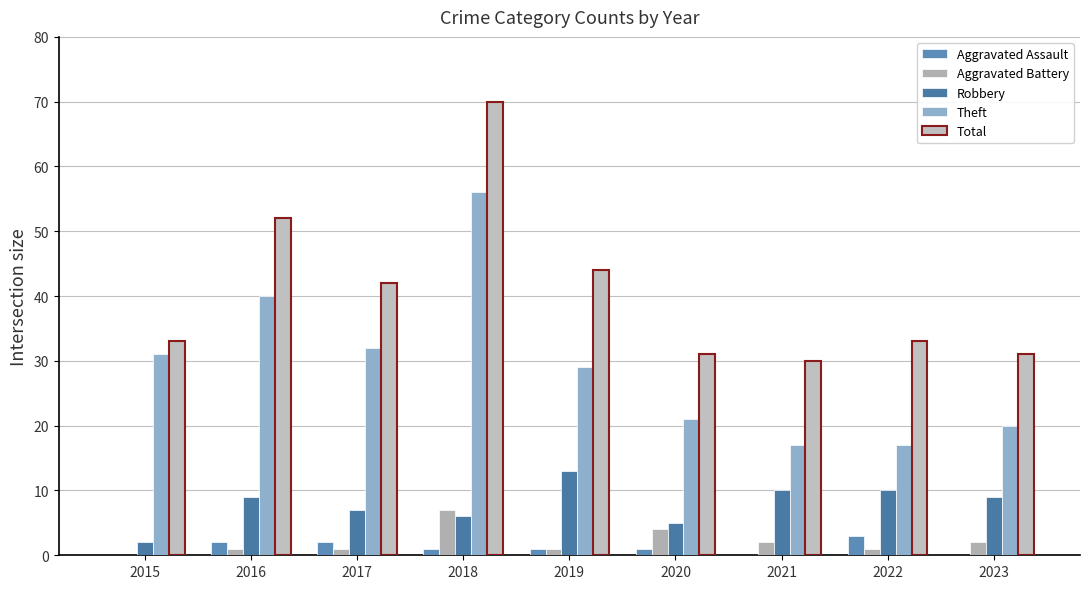

Is the value of Robbery at 2023 greater than the value of Theft at 2021?

No